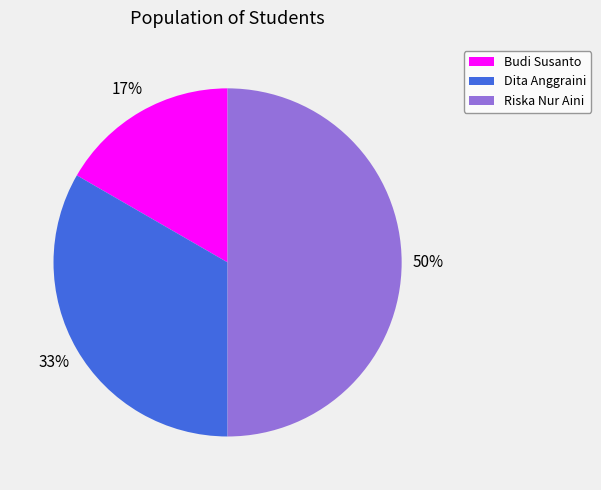

What percentage is the Budi Susanto slice, to the nearest percent?

17%